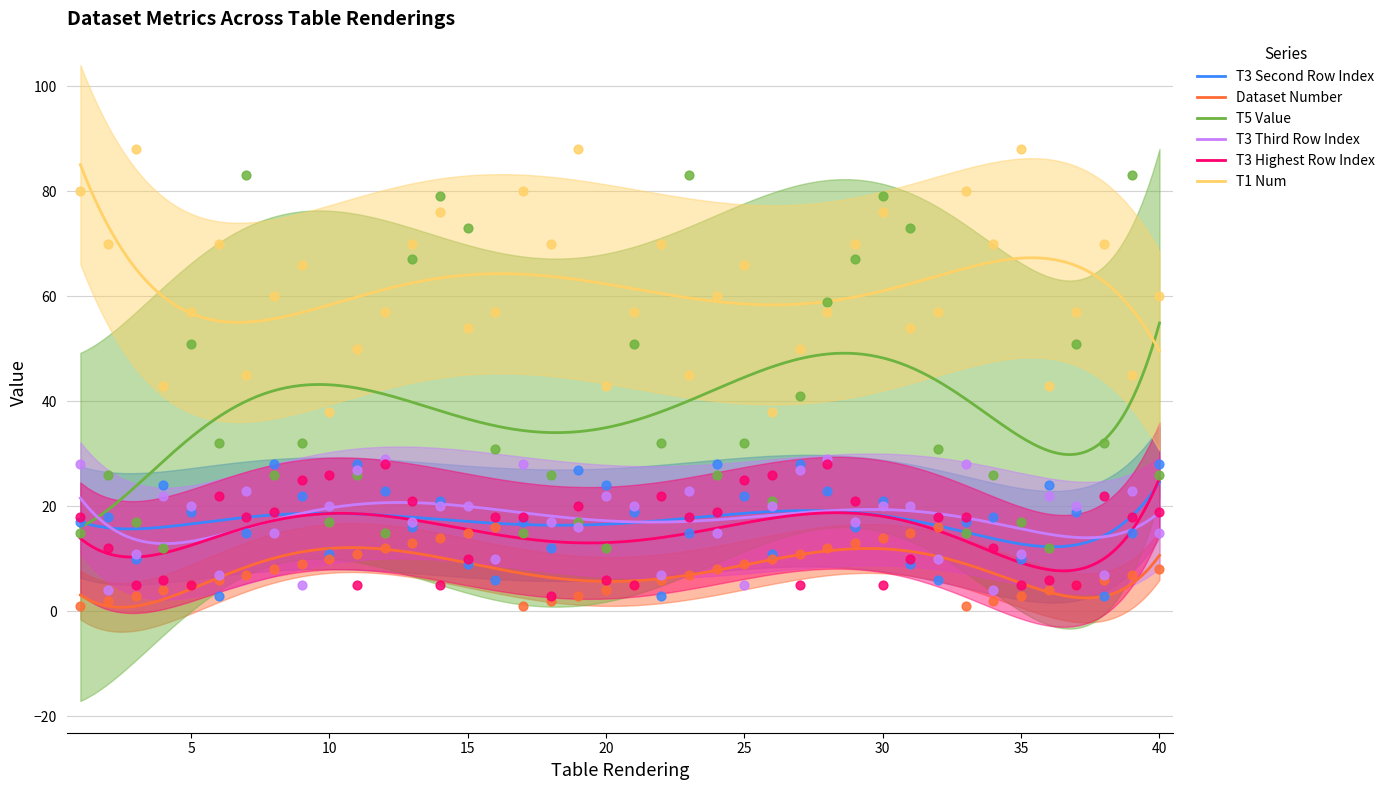

Which series has the largest Y range (max minus min)?

T5 Value